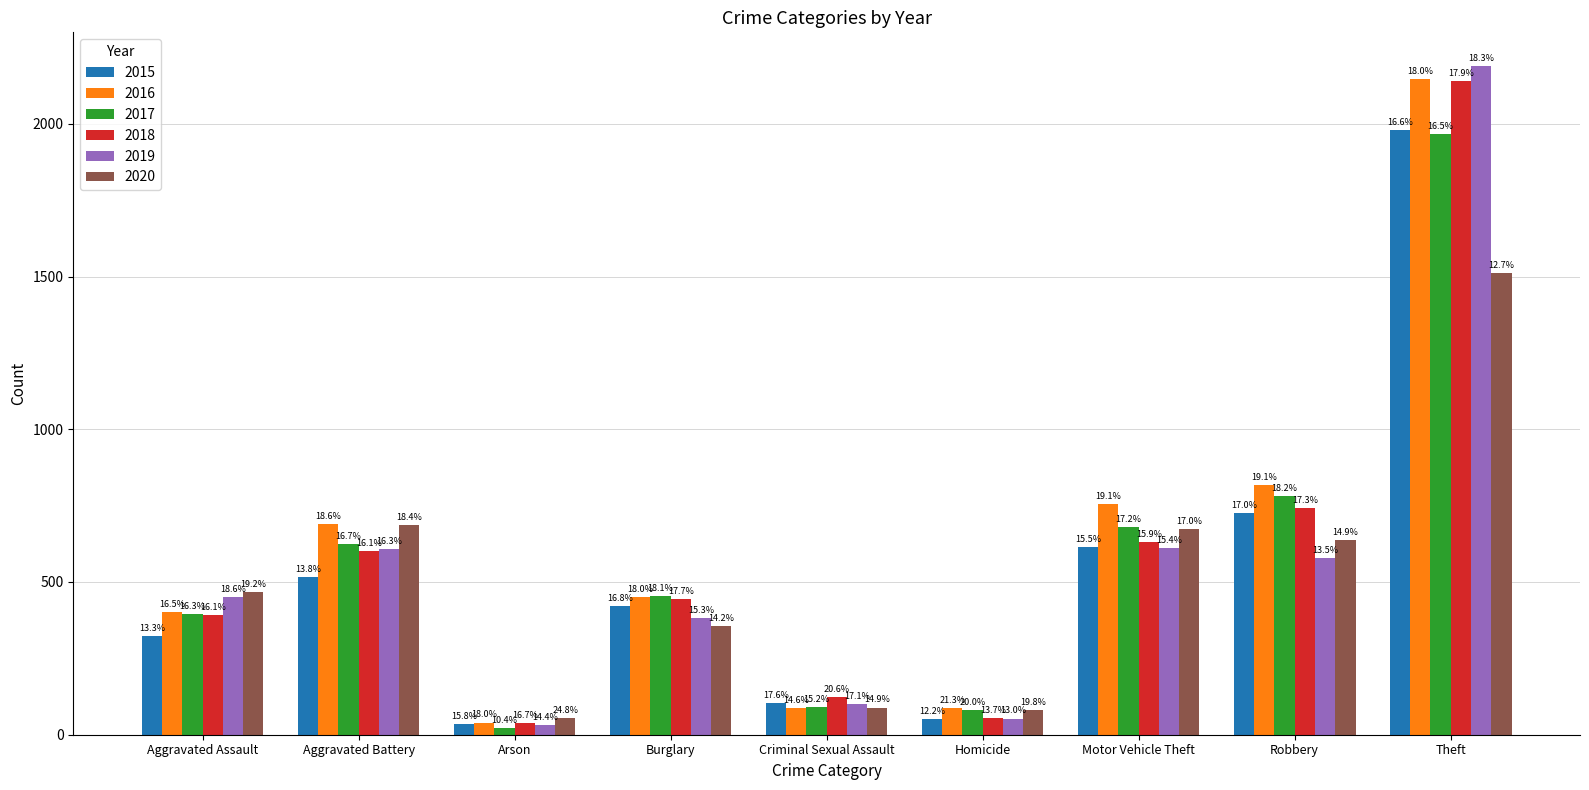

How many groups of bars are there?

9